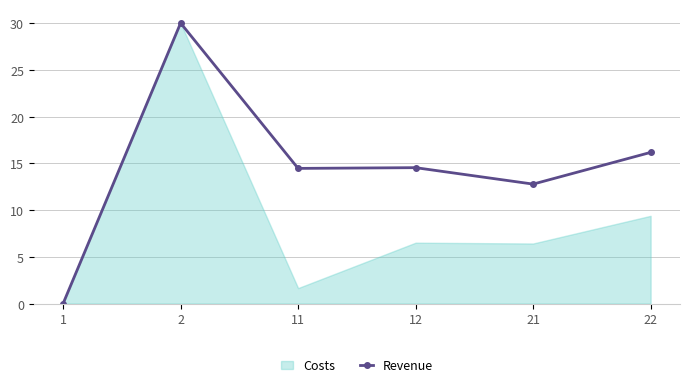

The Revenue series shows 30.0 at 2. True or false?

True